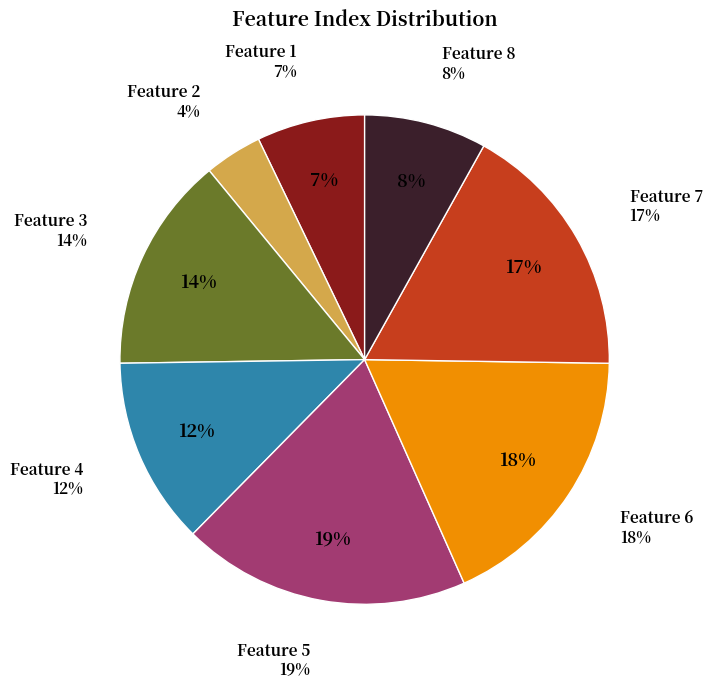

The 7 slice represents 31% of the pie. True or false?

False